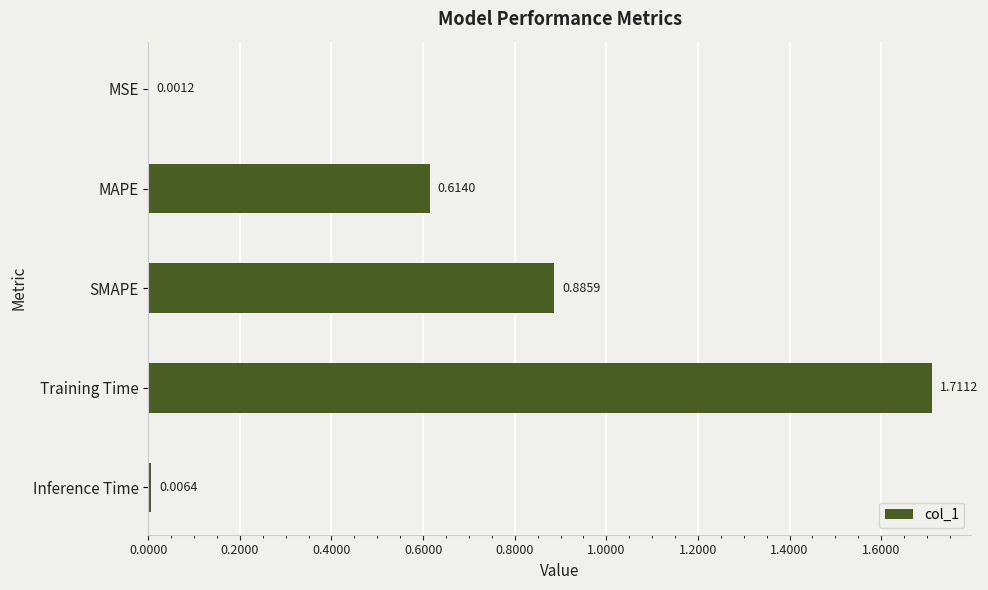

What is the sum of all values?

3.2